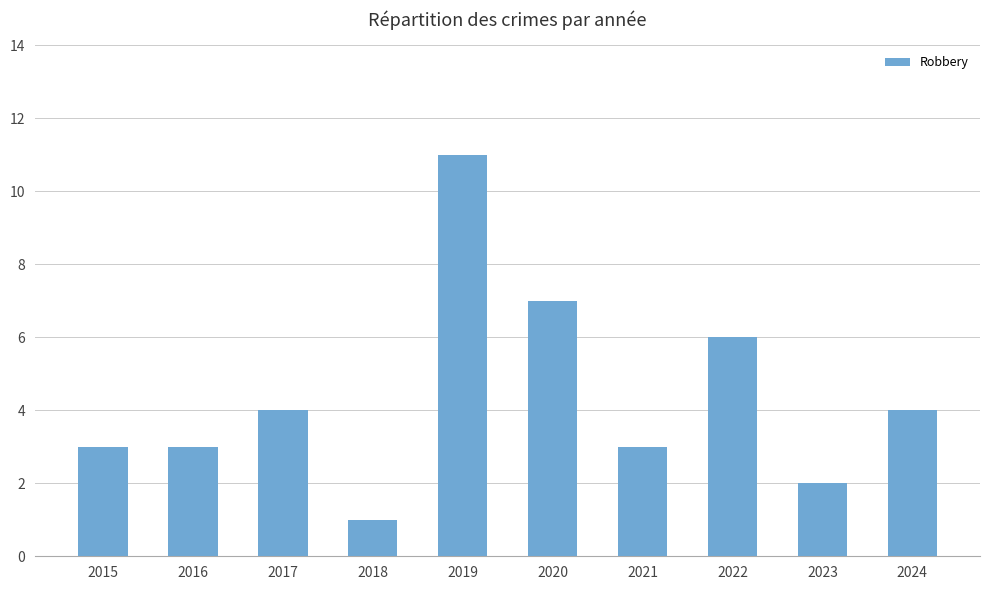

What is the ratio of the value at 2024 to the value at 2021?

1.3